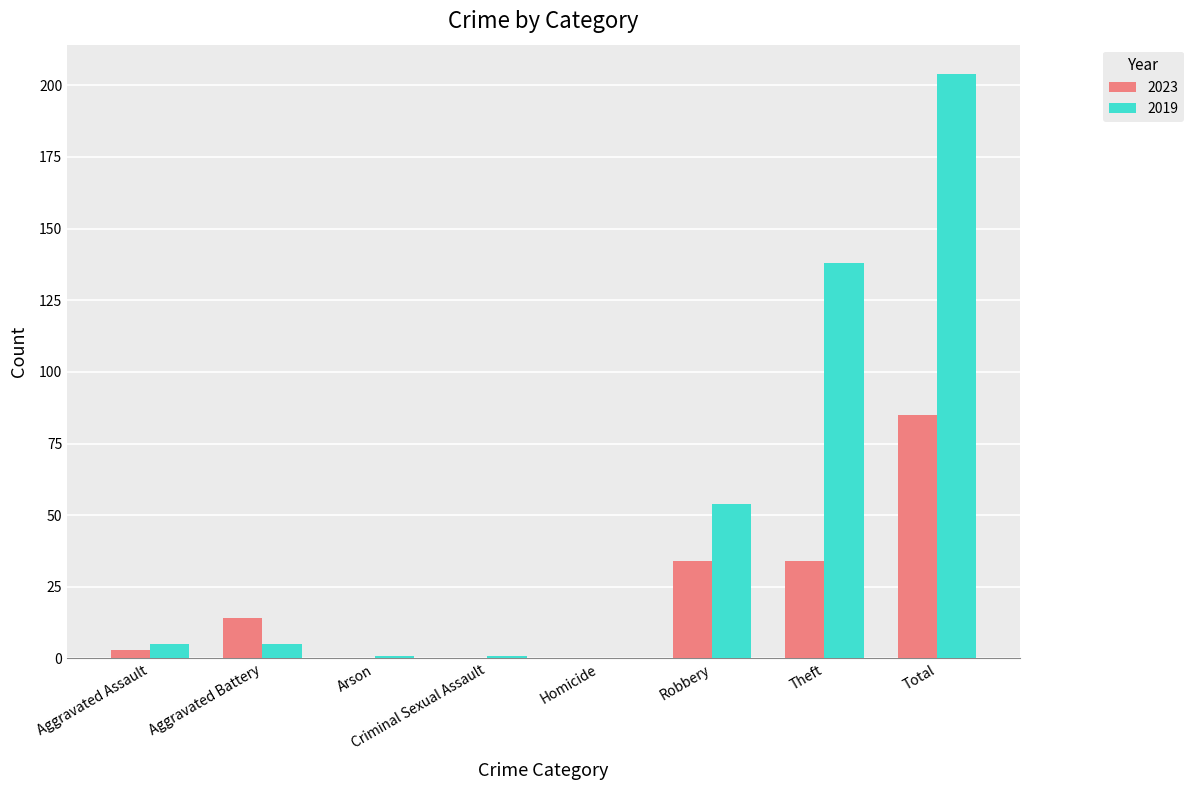

The 2019 series shows 338 at Total. True or false?

False